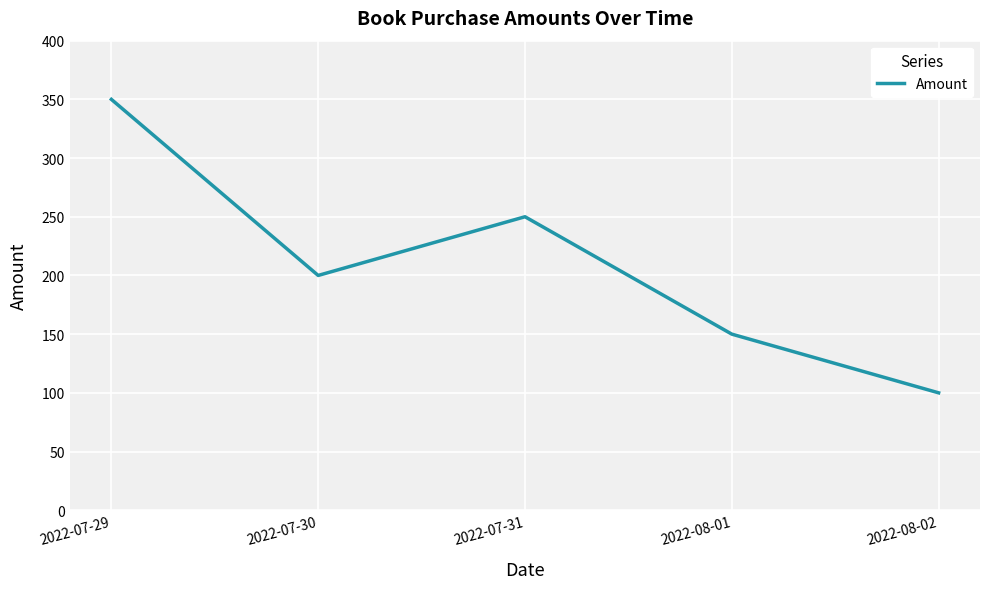

Rank the categories by value from lowest to highest.

2022-08-02, 2022-08-01, 2022-07-30, 2022-07-31, 2022-07-29